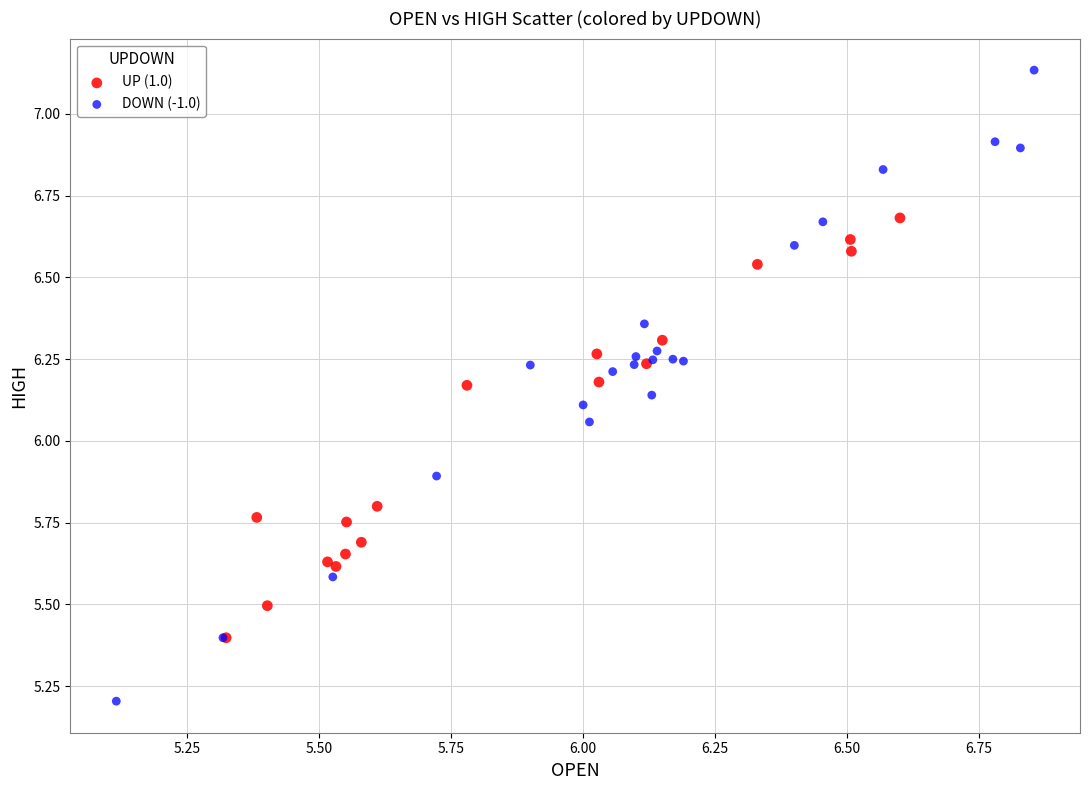

Which series has the widest spread of Y values?

DOWN (-1.0)